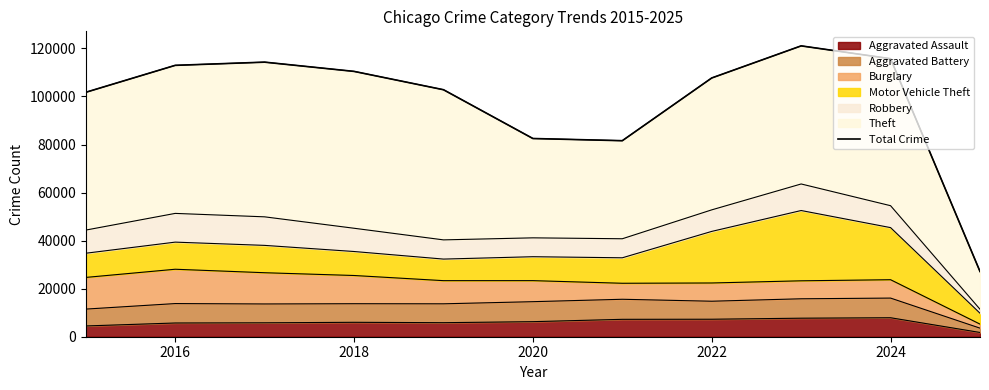

The chart shows a value of 182720 at 2016. True or false?

False